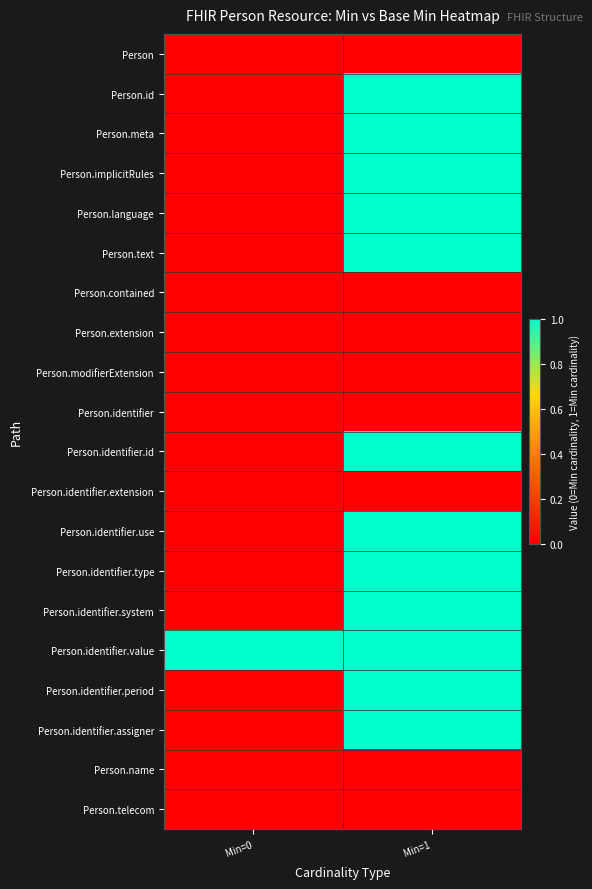

At which category is the sum across all series the highest?

Min=1